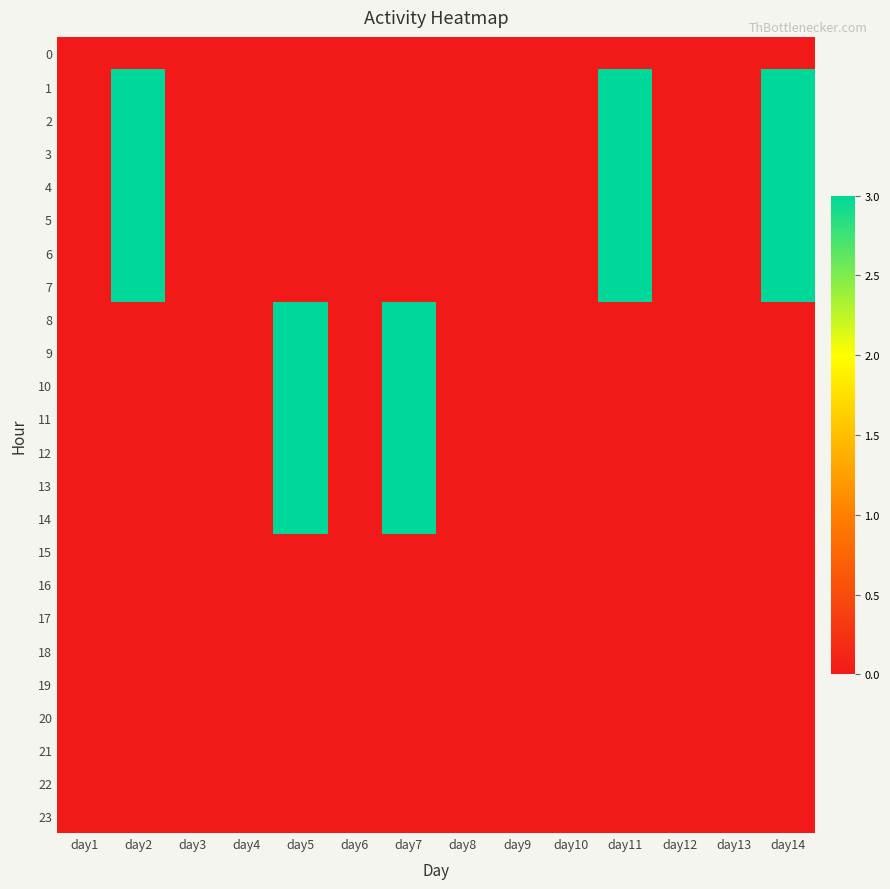

At which category is the sum across all series the highest?

day2